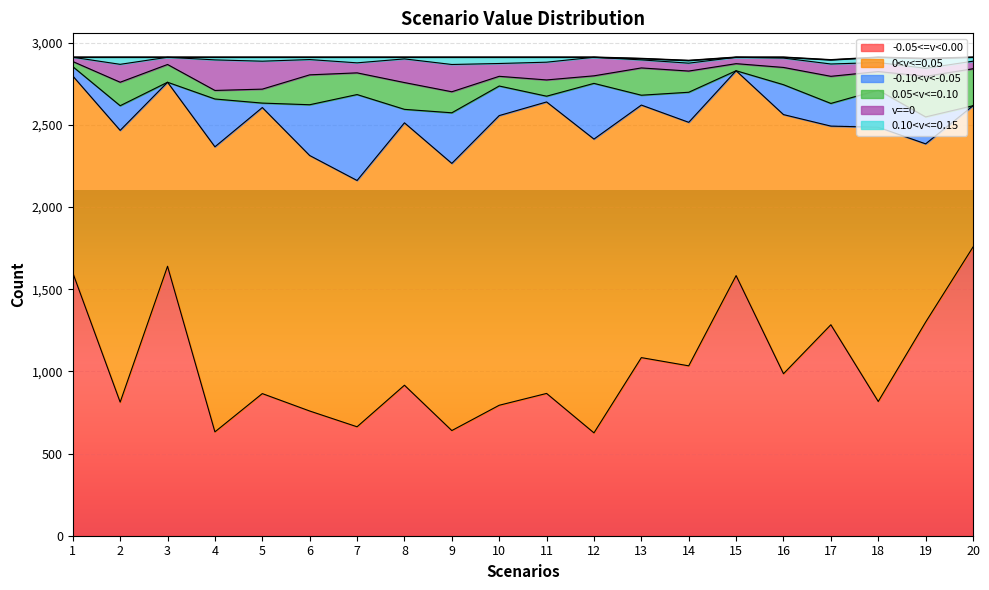

What is the difference between the maximum and second lowest values in the -0.05<=v<0.00 series?

1125